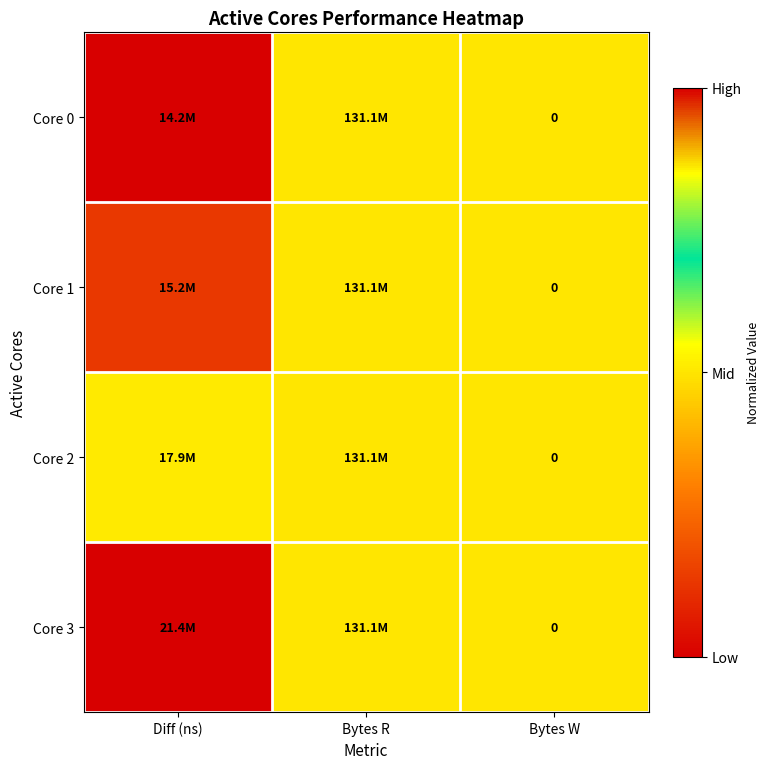

Is the value of Core 3 at Bytes R greater than the value of Core 1 at Diff (ns)?

Yes